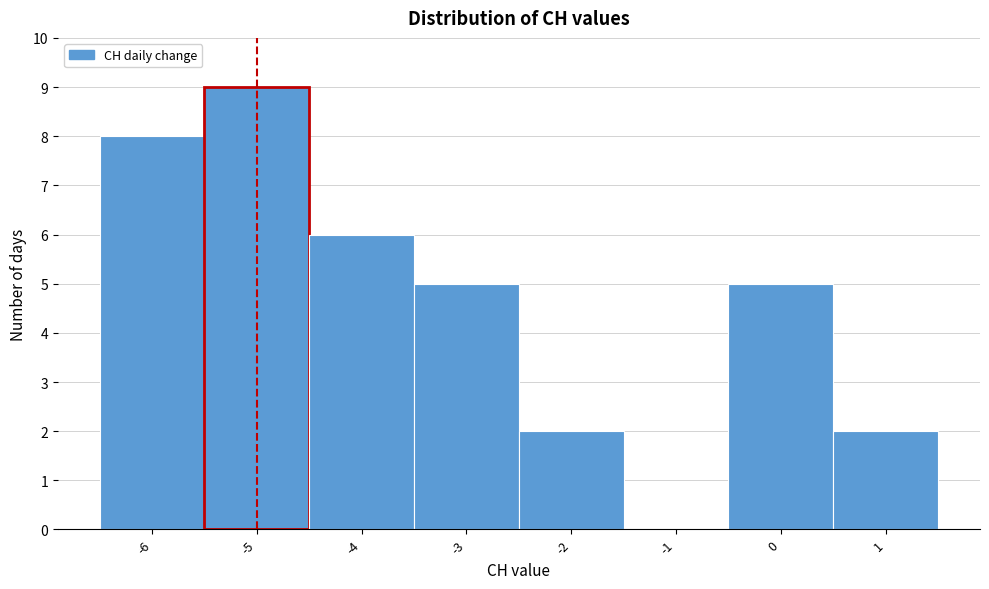

Which range on the x-axis has the tallest bar?

-5.5 to -4.5